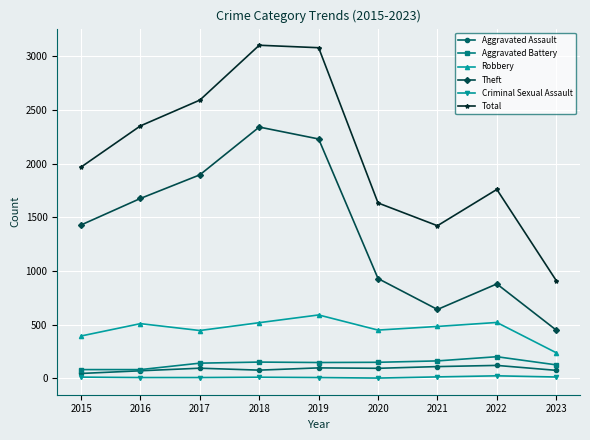

What is the greatest value displayed?

3103